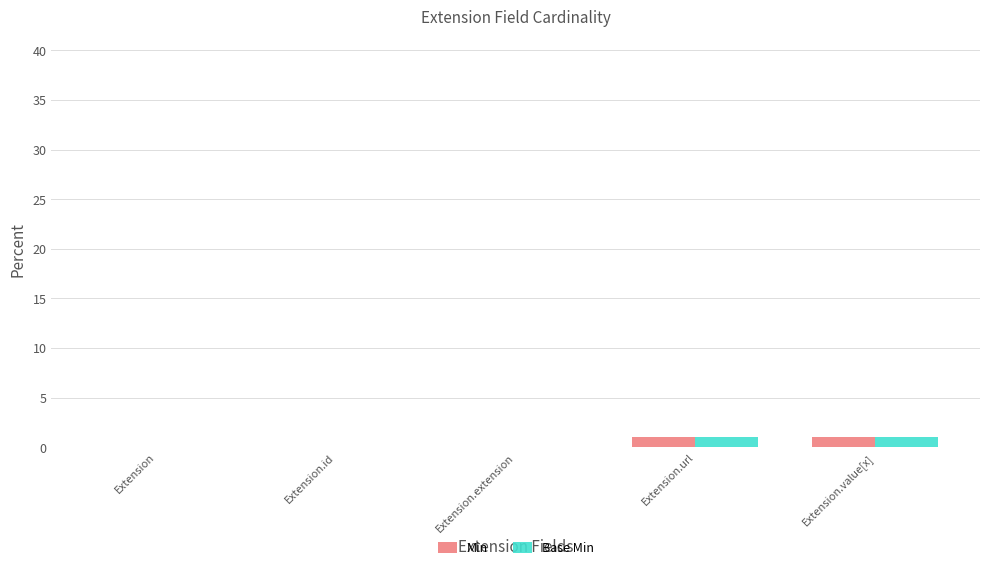

The Min series shows 0 at Extension.extension. True or false?

True